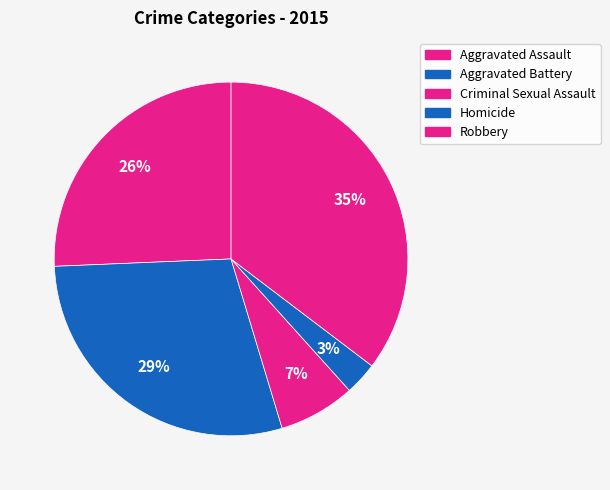

To the nearest percent, what is the difference between the Aggravated Assault and Aggravated Battery slice percentages?

3%